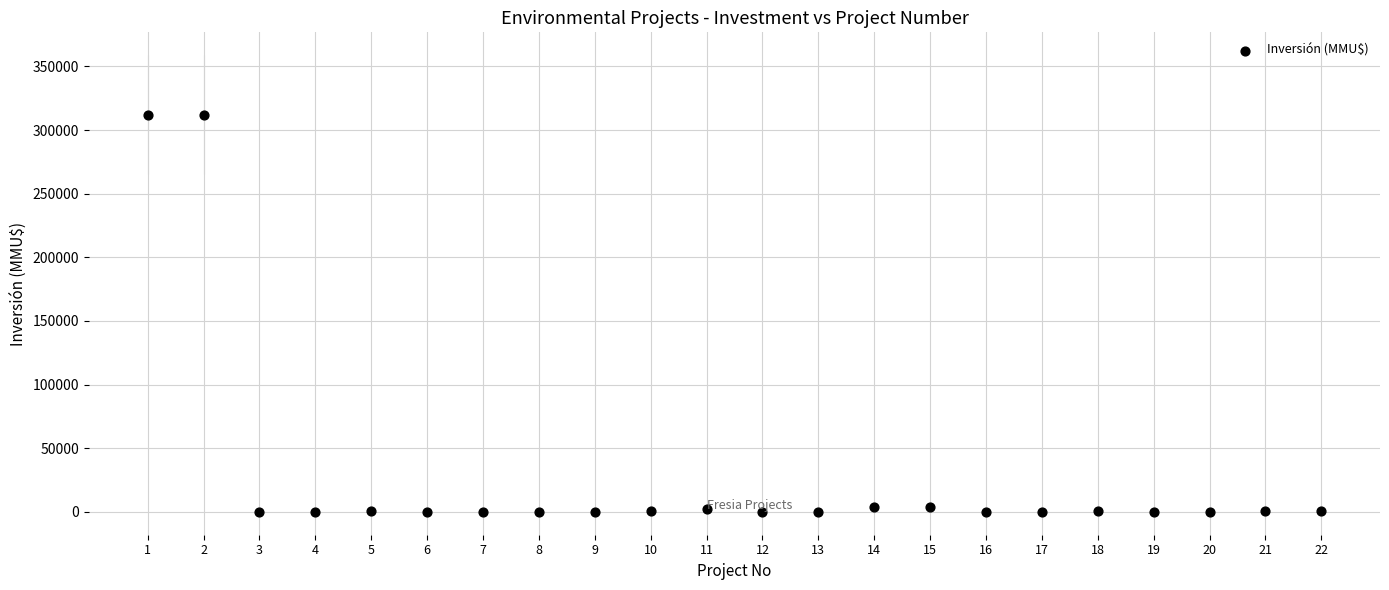

What is the range of X values (max minus min)?

21